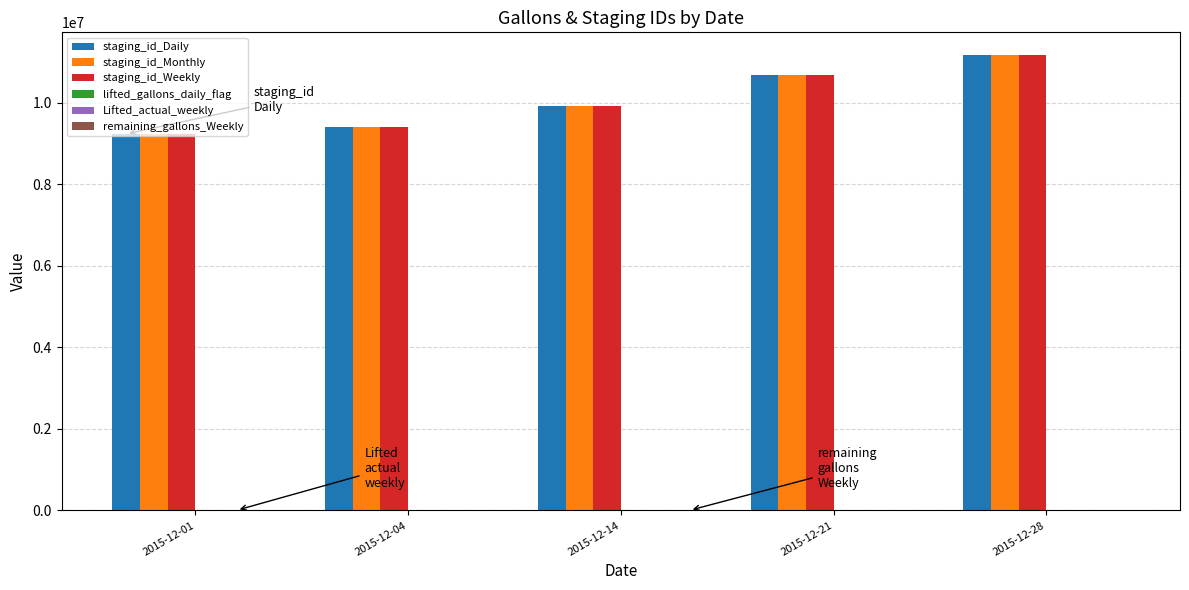

At which category is the sum across all series the highest?

2015-12-28